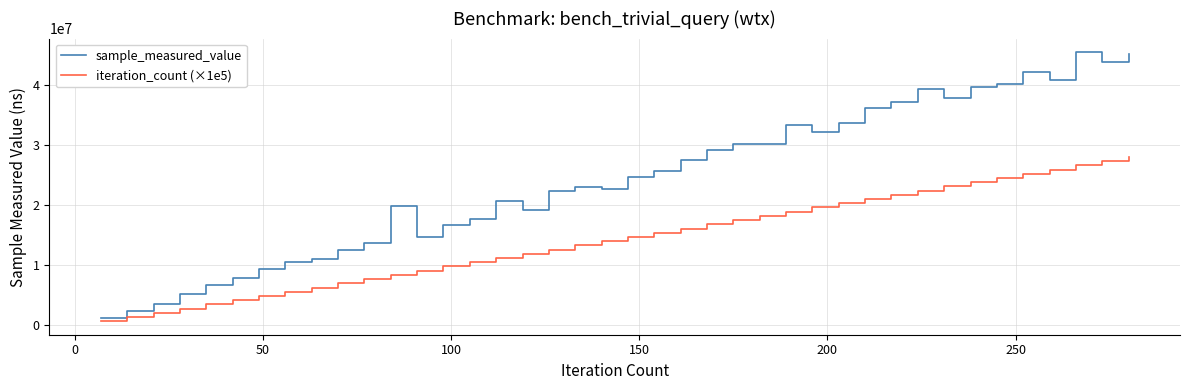

What is the maximum value shown in the chart?

45411222